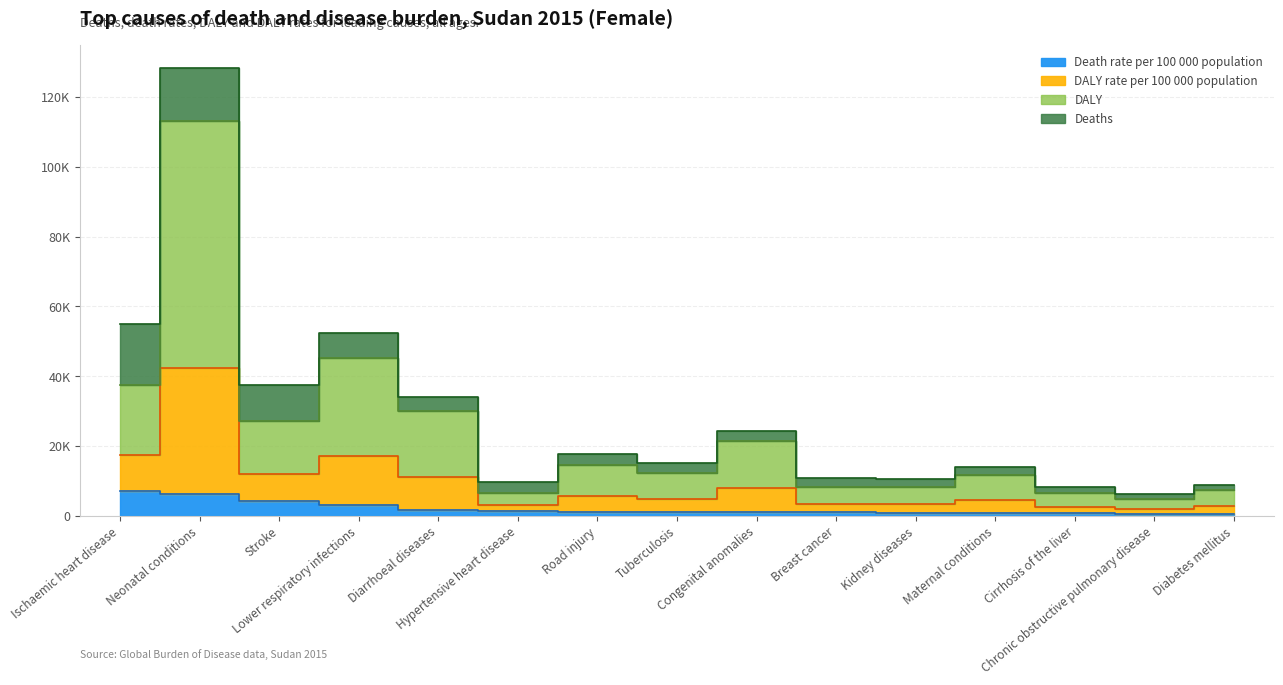

True or false: DALY has a value of 11292.0 at Diarrhoeal diseases.

True